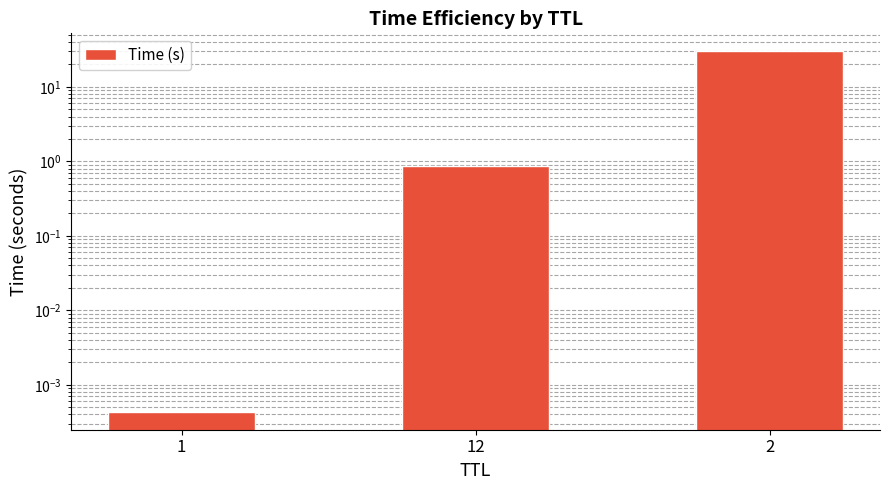

Which label corresponds to the smallest value in the chart?

1